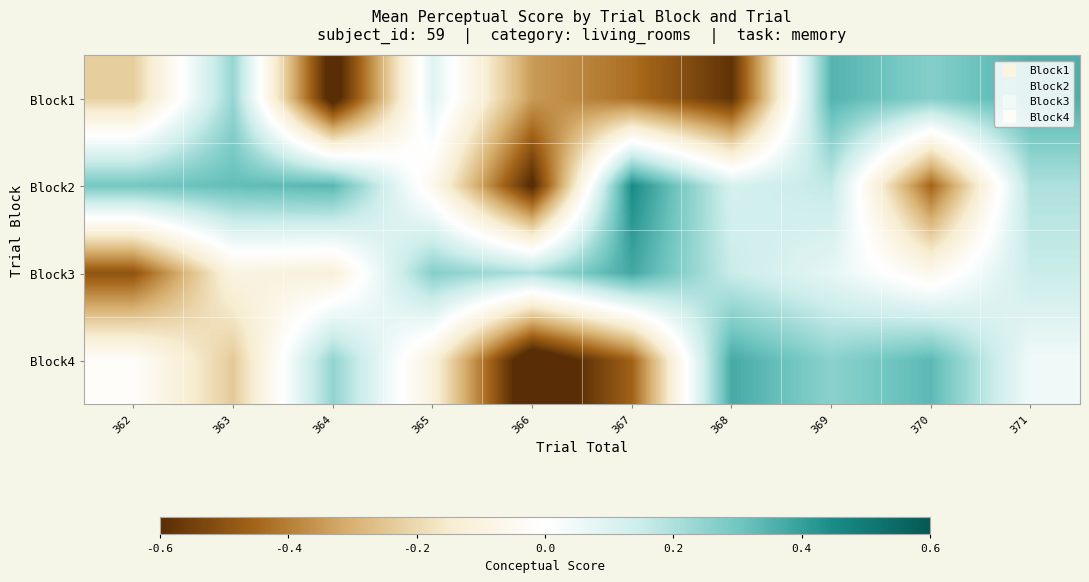

At which category does the chart reach its minimum across all series?

366